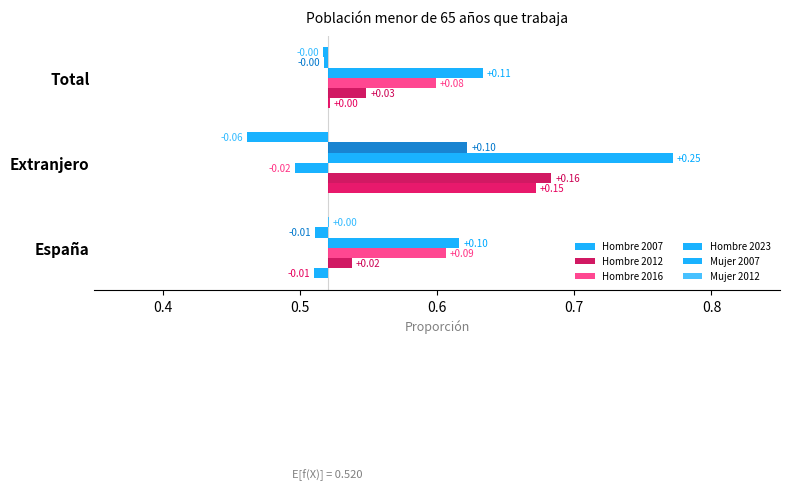

The Hombre 2023 series shows 0.1 at España. True or false?

True